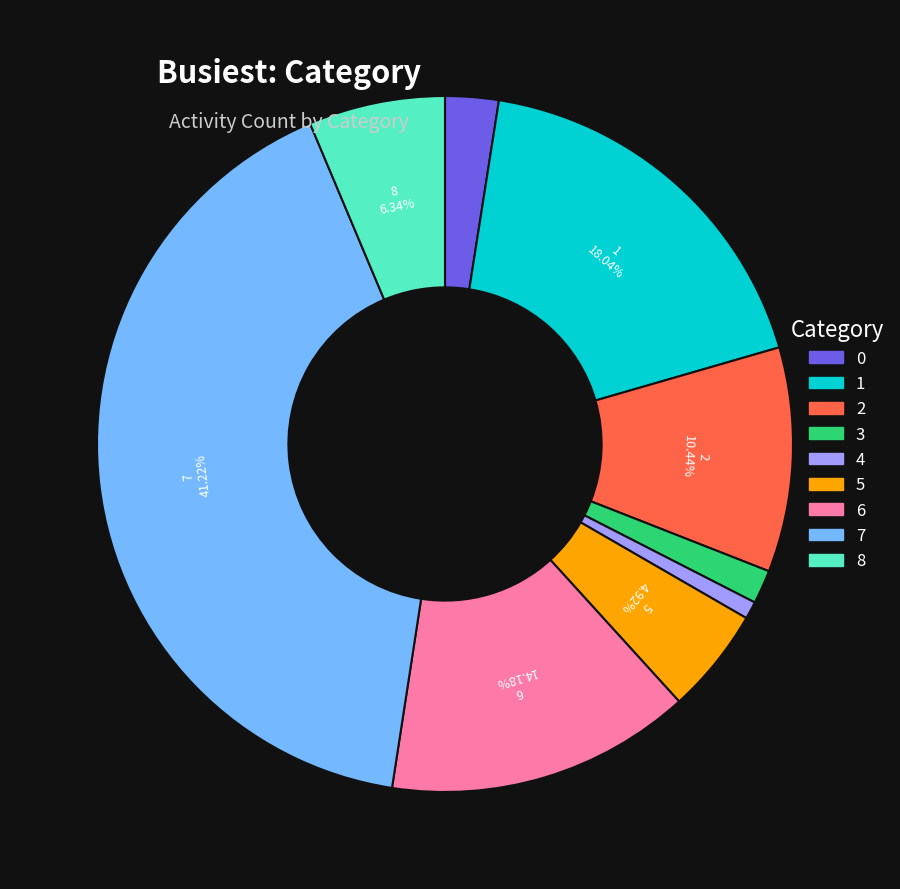

Combined, do 7 and 6 account for over 50%?

Yes